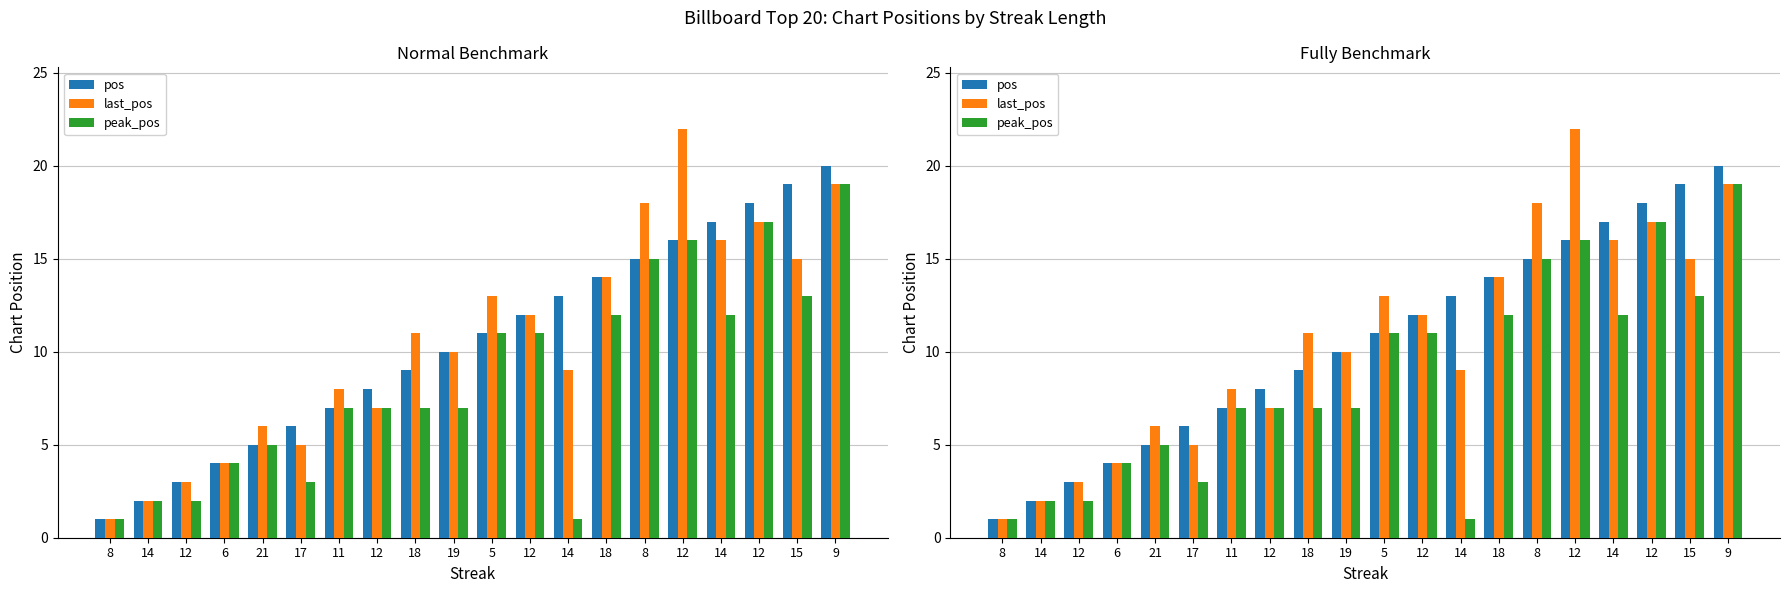

Reading right to left, what are all the values shown in this chart?

pos: 9=20	15=19	12=18	14=17	12=16	8=15	18=14	14=13	12=12	5=11	19=10	18=9	12=8	11=7	17=6	21=5	6=4	12=3	14=2	8=1
last_pos: 9=19	15=15	12=17	14=16	12=22	8=18	18=14	14=9	12=12	5=13	19=10	18=11	12=7	11=8	17=5	21=6	6=4	12=3	14=2	8=1
peak_pos: 9=19	15=13	12=17	14=12	12=16	8=15	18=12	14=1	12=11	5=11	19=7	18=7	12=7	11=7	17=3	21=5	6=4	12=2	14=2	8=1